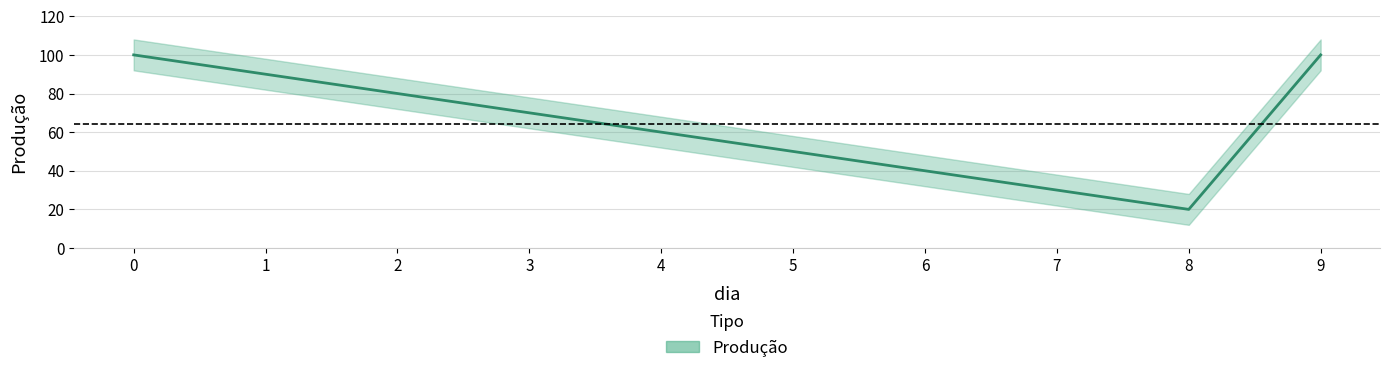

Reading right to left, transcribe all the data shown in this chart.

9=100	8=20	7=30	6=40	5=50	4=60	3=70	2=80	1=90	0=100